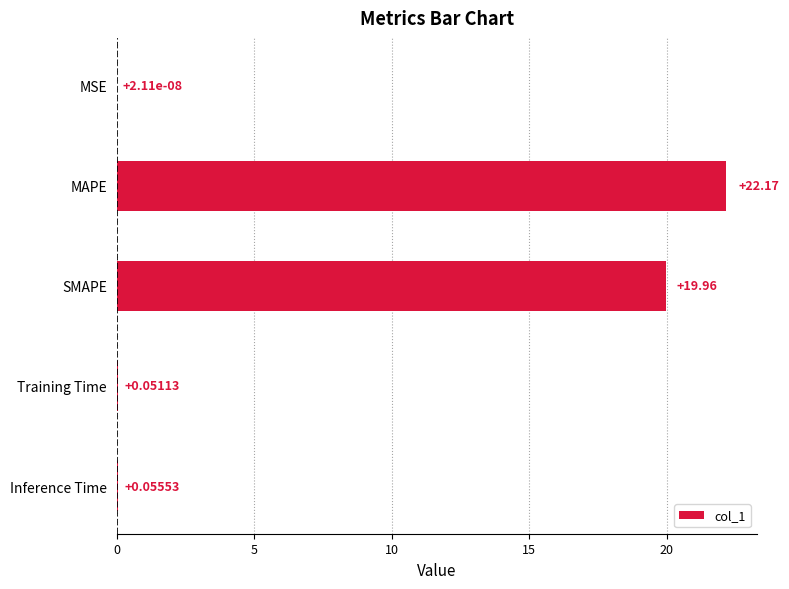

At which category does the chart reach its peak across all series?

MAPE